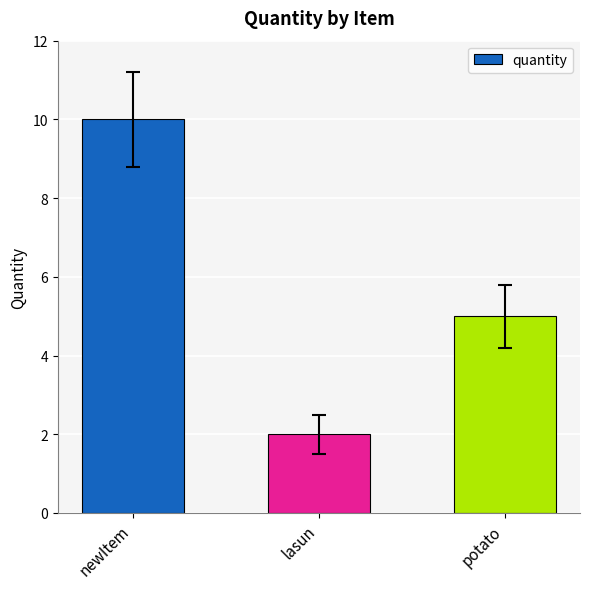

Rank the categories by value from highest to lowest.

newItem, potato, lasun